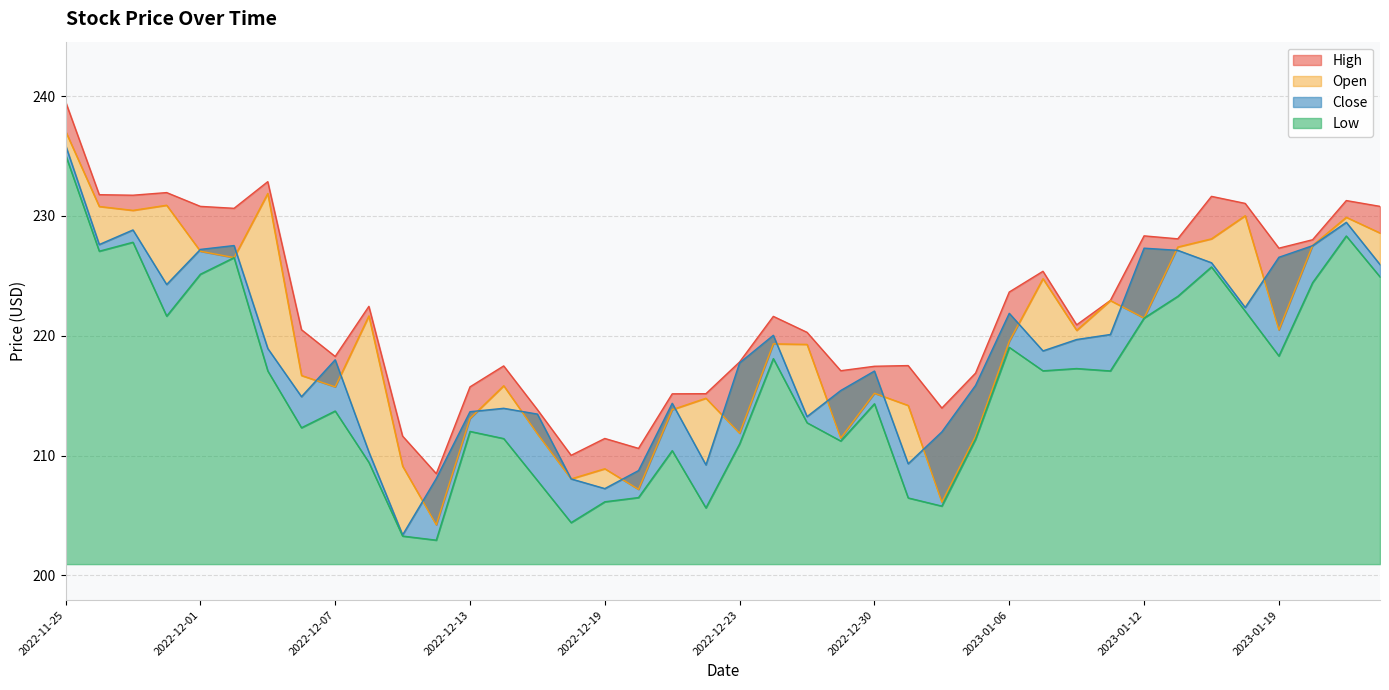

The value of High at 2022-12-27 is 221.6. True or false?

True